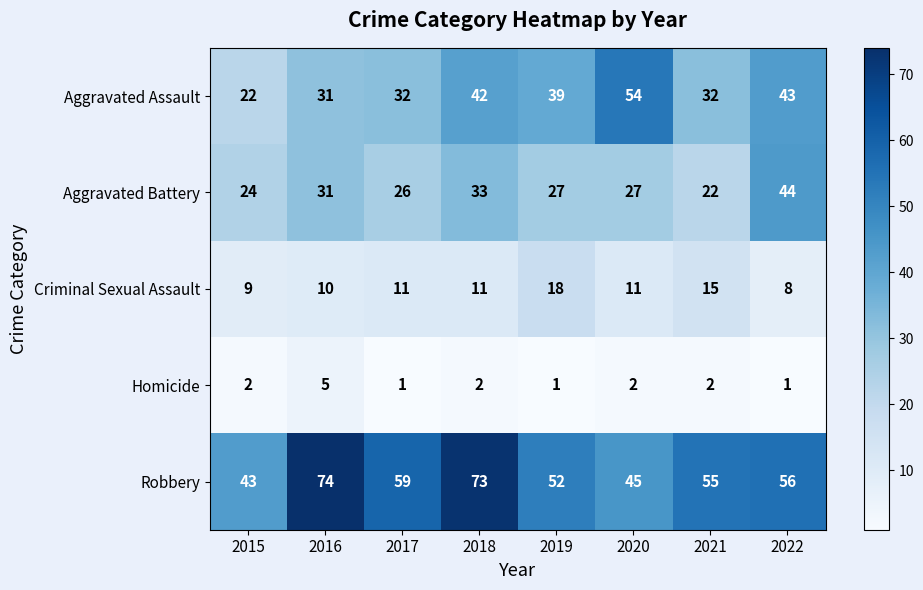

Between 2015 and 2018, which series saw the biggest shift?

Robbery